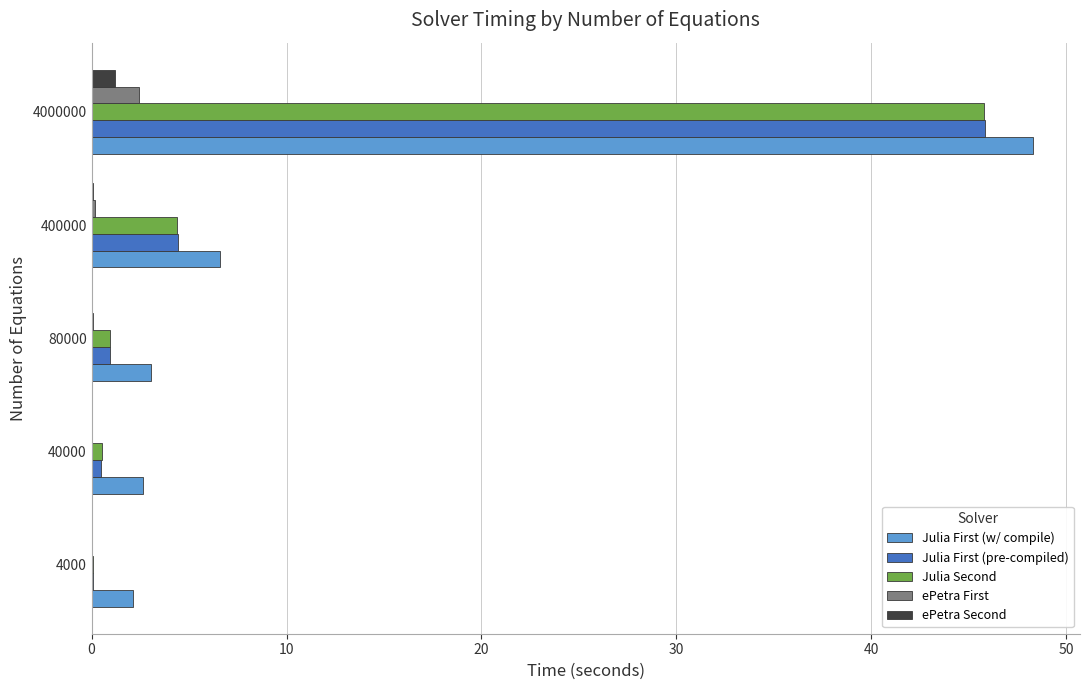

True or false: ePetra First has a value of 0.0 at 40000.

True